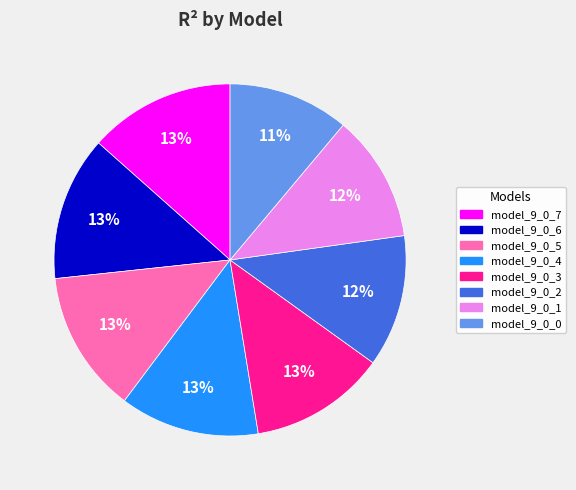

To the nearest percent, what is the combined percentage of model_9_0_3 and model_9_0_7?

26%